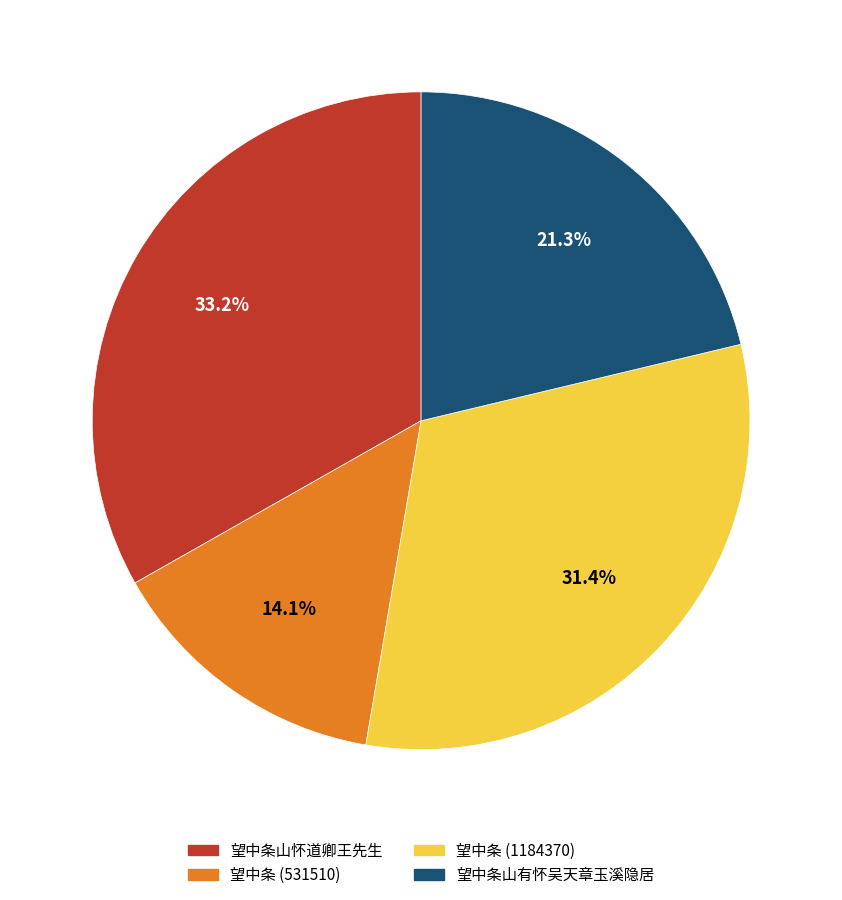

Rank the categories by value from lowest to highest.

望中条 (531510), 望中条山有怀吴天章玉溪隐居, 望中条 (1184370), 望中条山怀道卿王先生